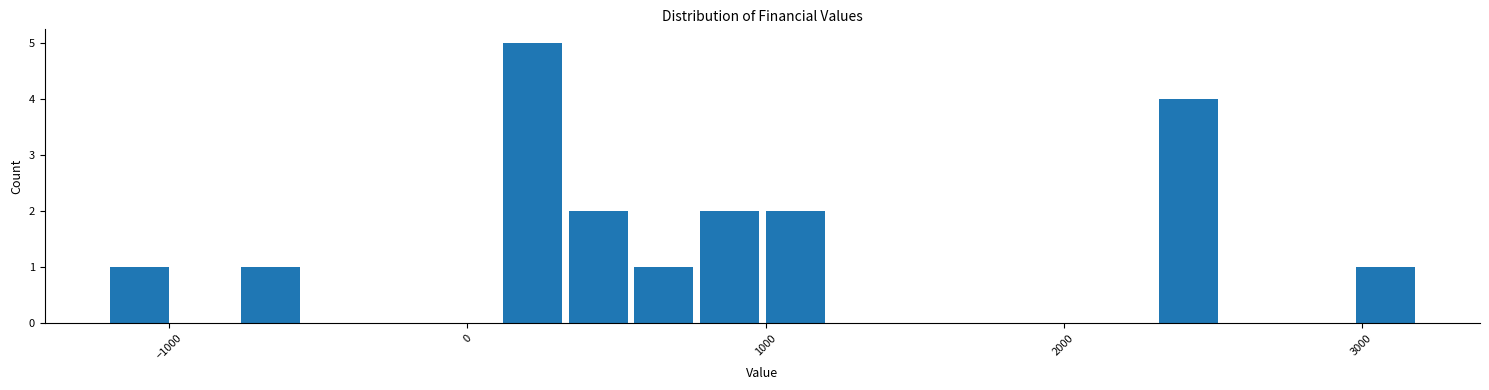

Read against the x-axis, roughly where is the centre of the tallest bar?

200